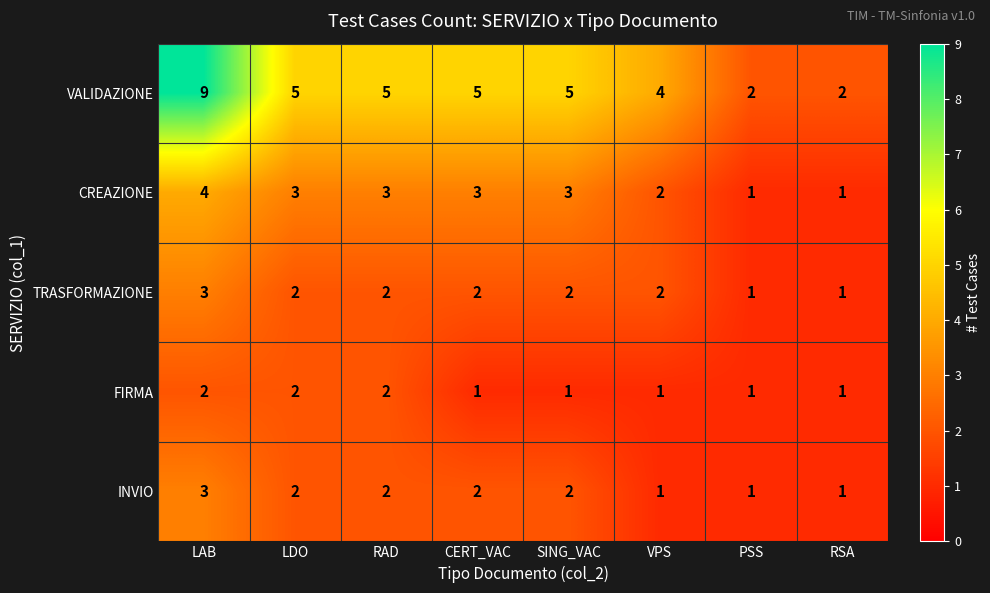

What is the sum of the TRASFORMAZIONE values at LDO and SING_VAC?

4